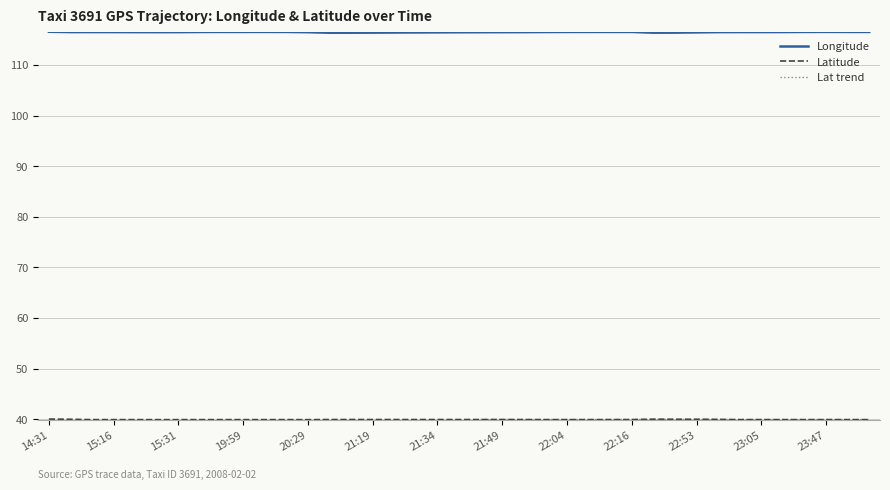

True or false: lon and lat cross at least once.

False